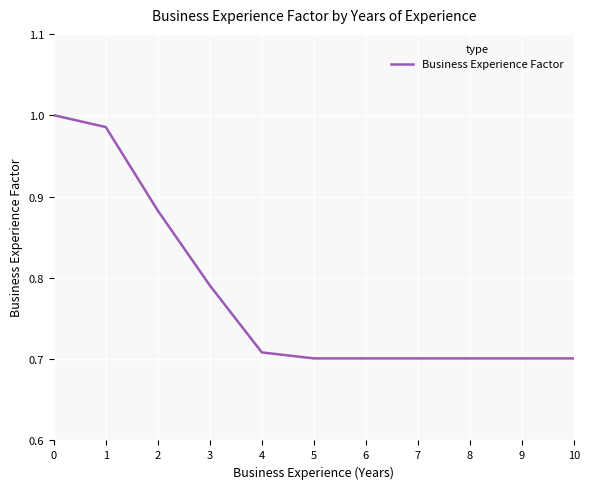

Is it true that the value at 7 is 1.0?

False